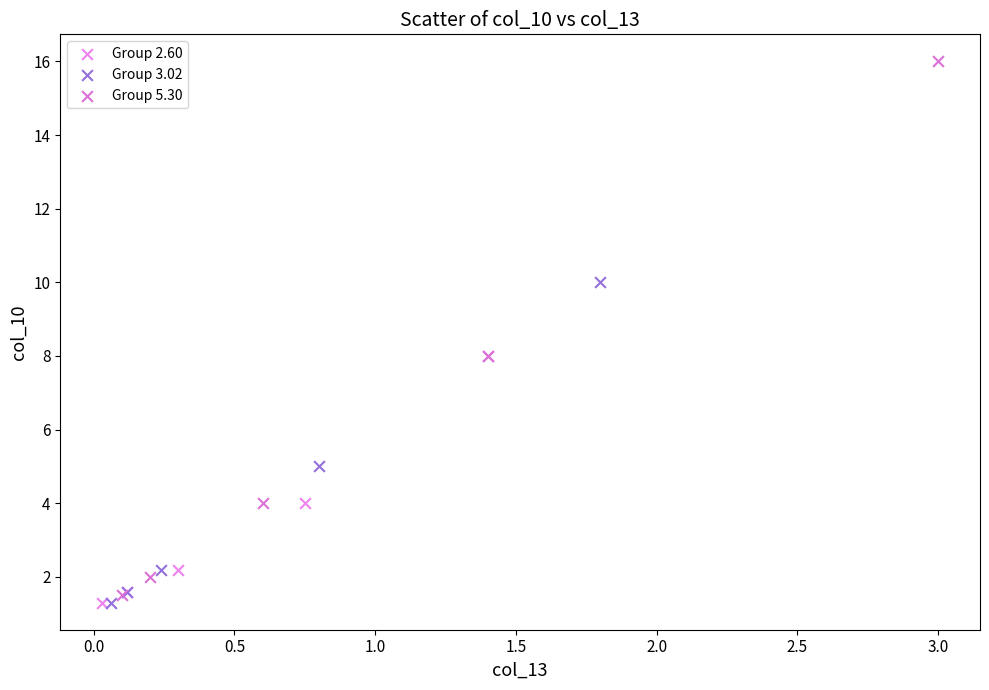

Which series contains the highest Y value?

Group 5.30